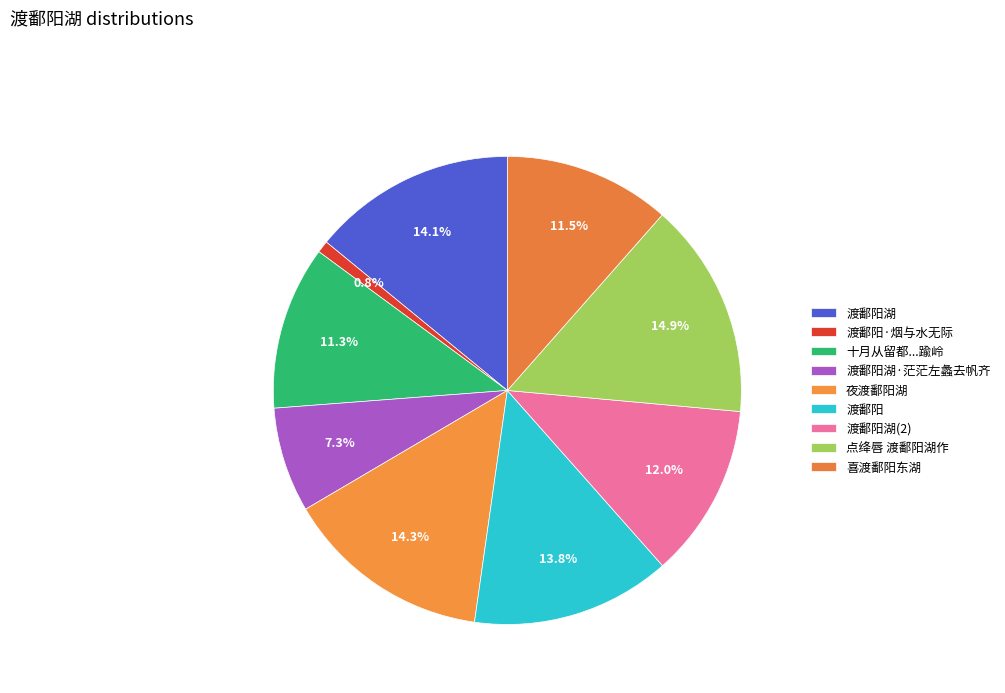

How many slices are in this pie chart?

9